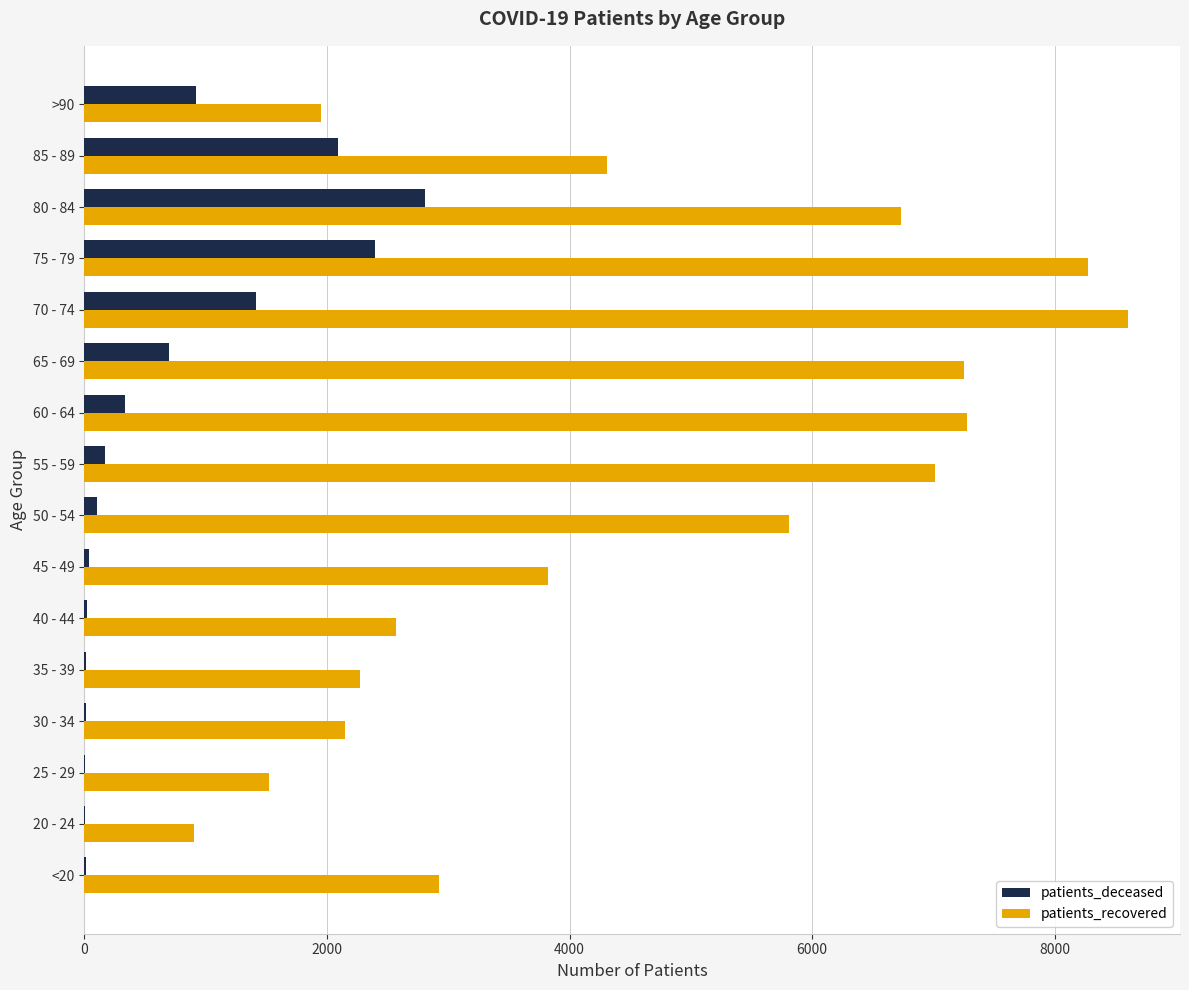

The value of patients_deceased at 60 - 64 is 338. True or false?

True